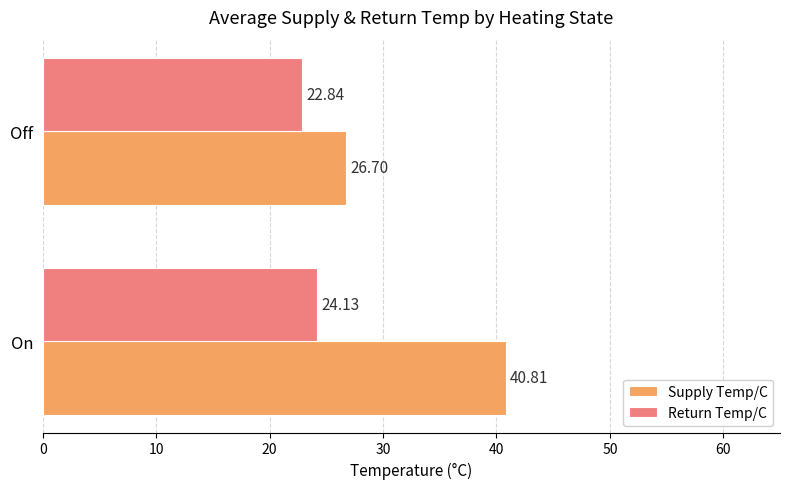

Which category has the lowest value in the Supply Temp/C series?

Off